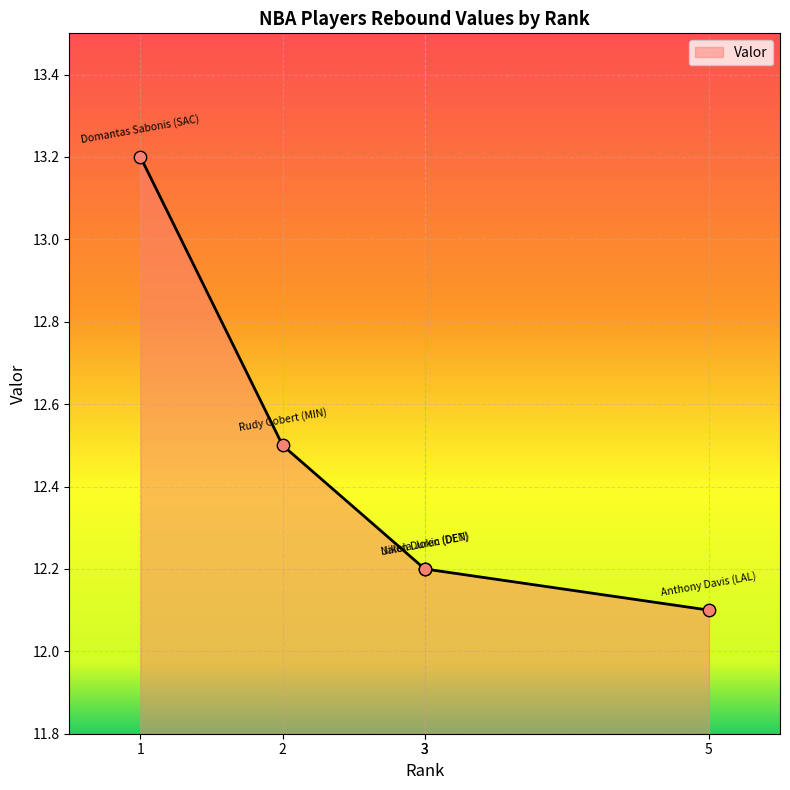

Which has a higher value, 1 or 5?

1